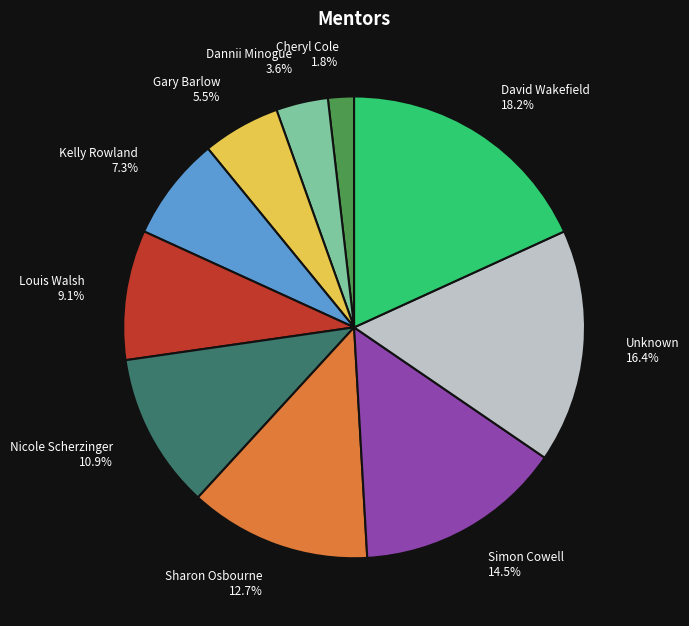

Which slice is the largest?

David Wakefield